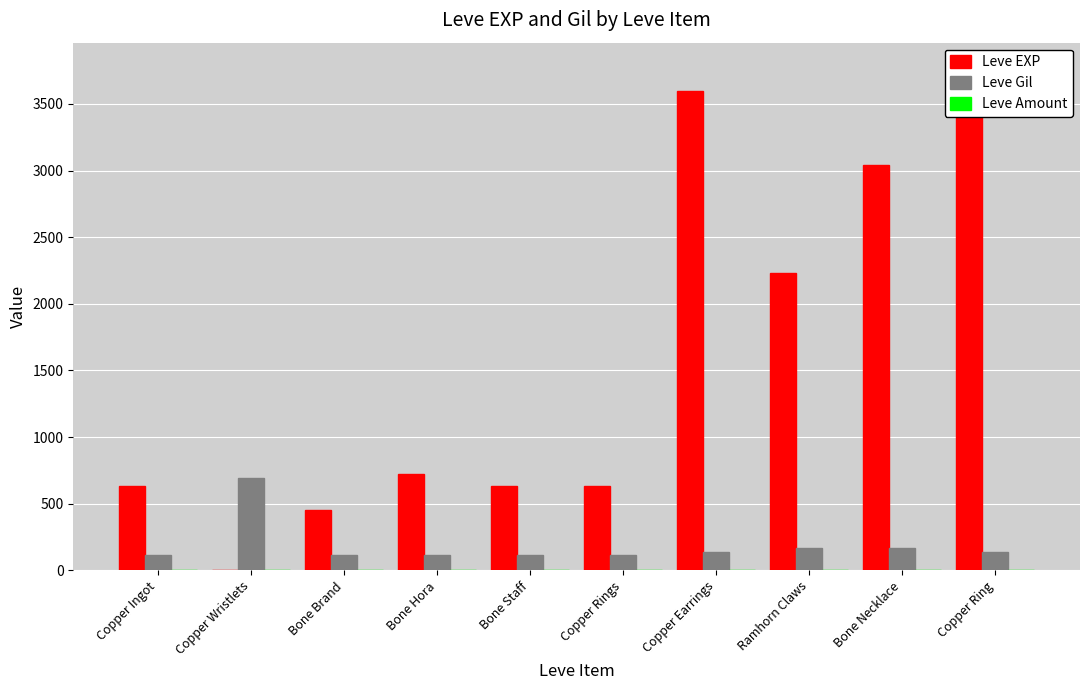

Rank the series by their maximum value, from highest to lowest.

Leve EXP, Leve Gil, Leve Amount